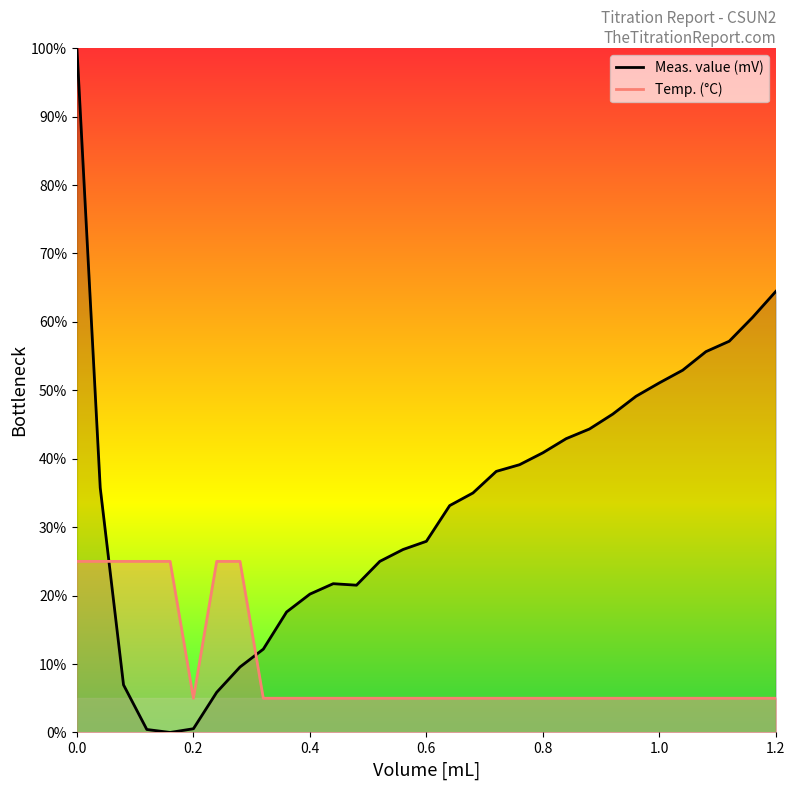

Does the chart display data point markers on the line(s)?

No